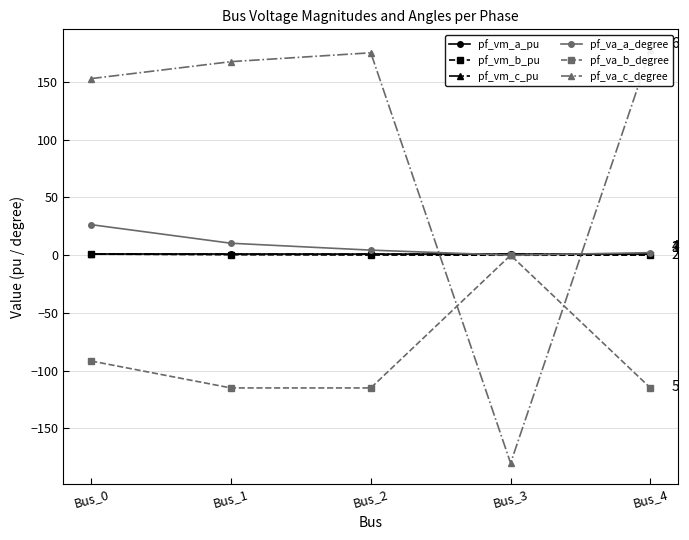

Where is pf_vm_c_pu nearest to the value 0?

Bus_1